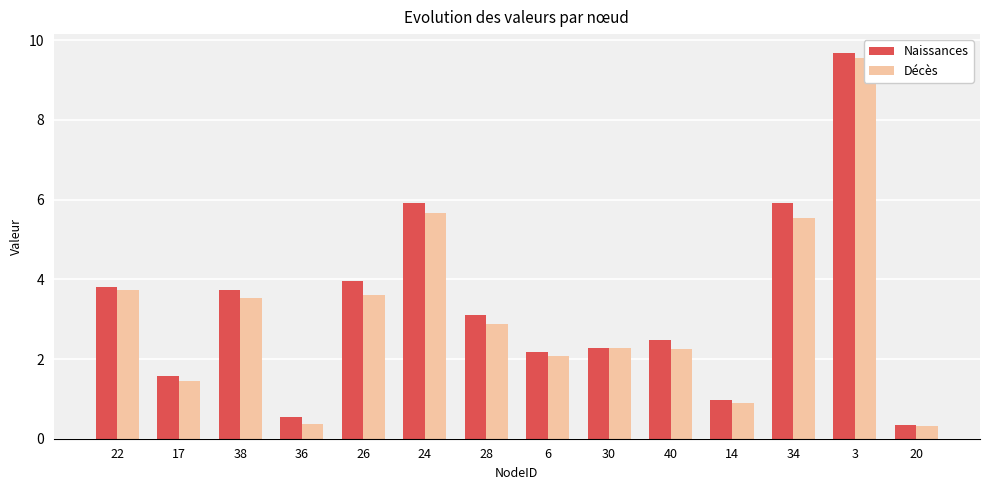

At which label does Naissances first exceed 3?

22